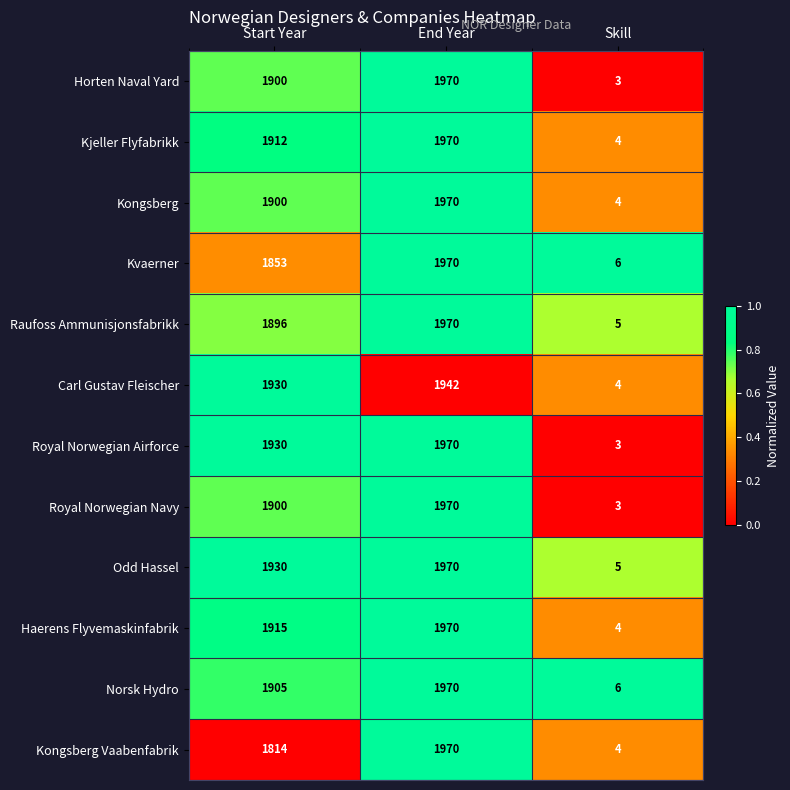

The Kongsberg series shows 1900 at Start Year. True or false?

True